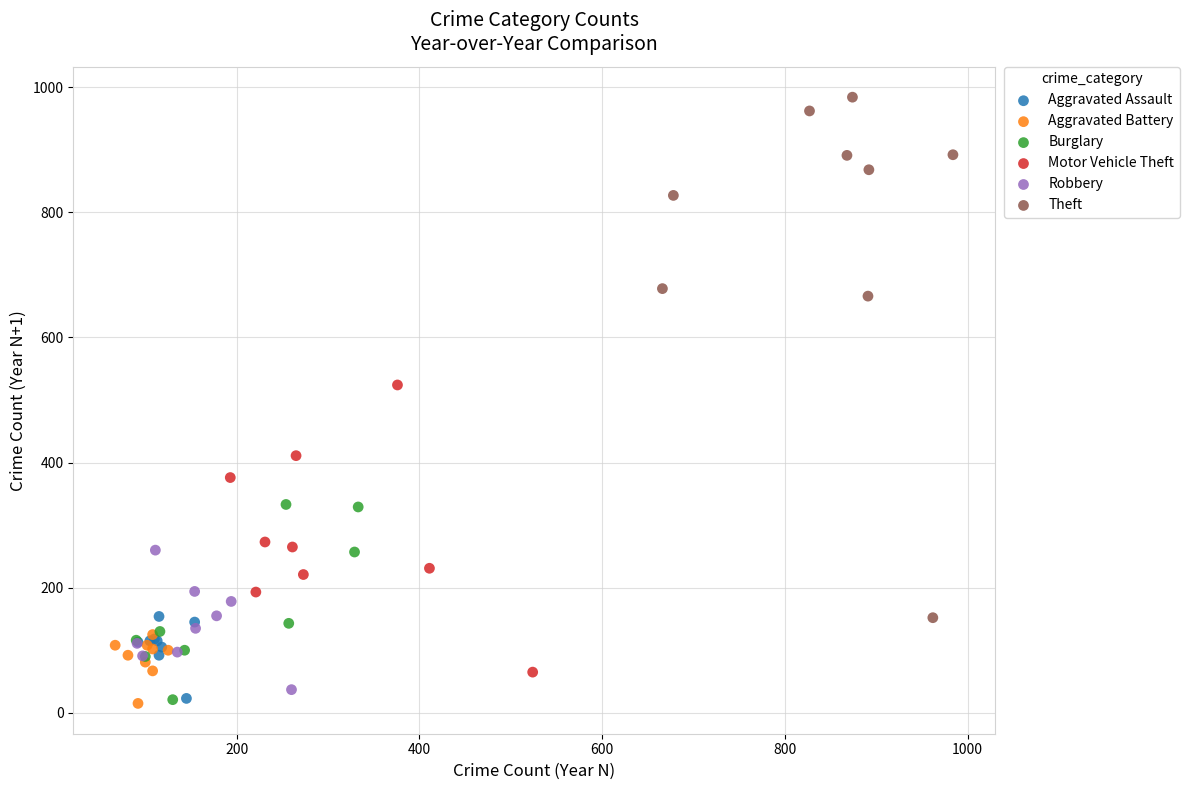

Which series has the widest spread of Y values?

Theft